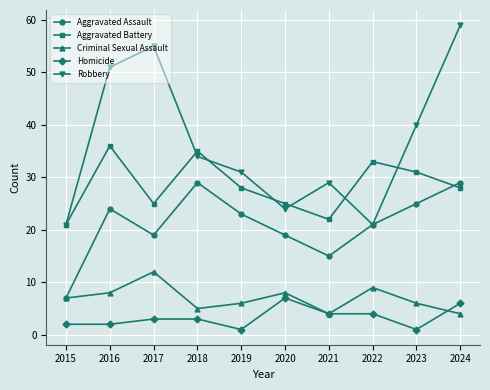

Which series changed the most between 2018 and 2021?

Aggravated Assault